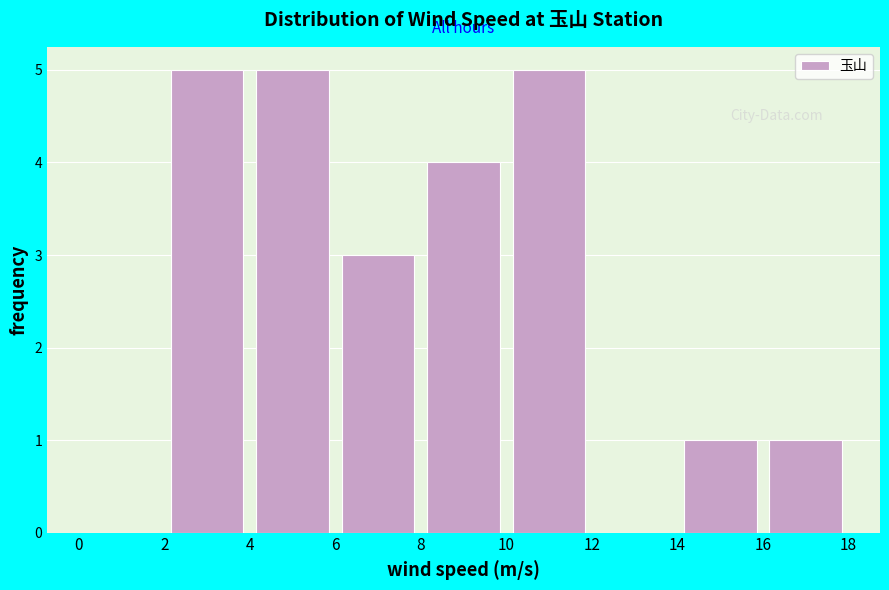

Reading left to right, list every bar in this chart as the range it spans on the x-axis followed by its height. The values are not printed on the chart, so give them approximately, as read against the axis.

0 to 2: 0
2 to 4: 5
4 to 6: 5
6 to 8: 3
8 to 10: 4
10 to 12: 5
12 to 14: 0
14 to 16: 1
16 to 18: 1